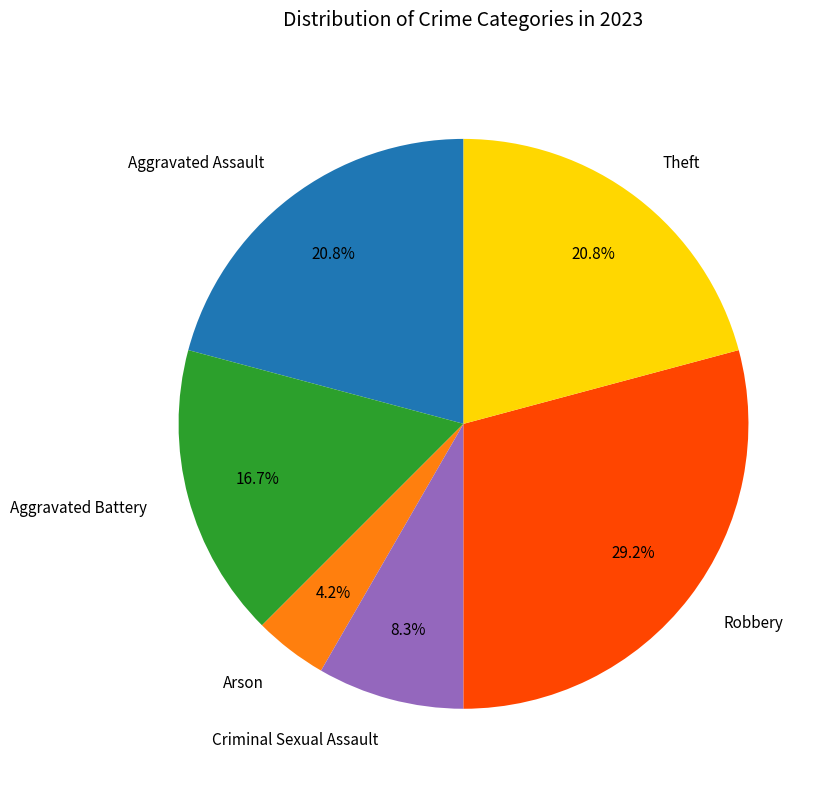

What is the smallest slice in the pie chart?

Arson